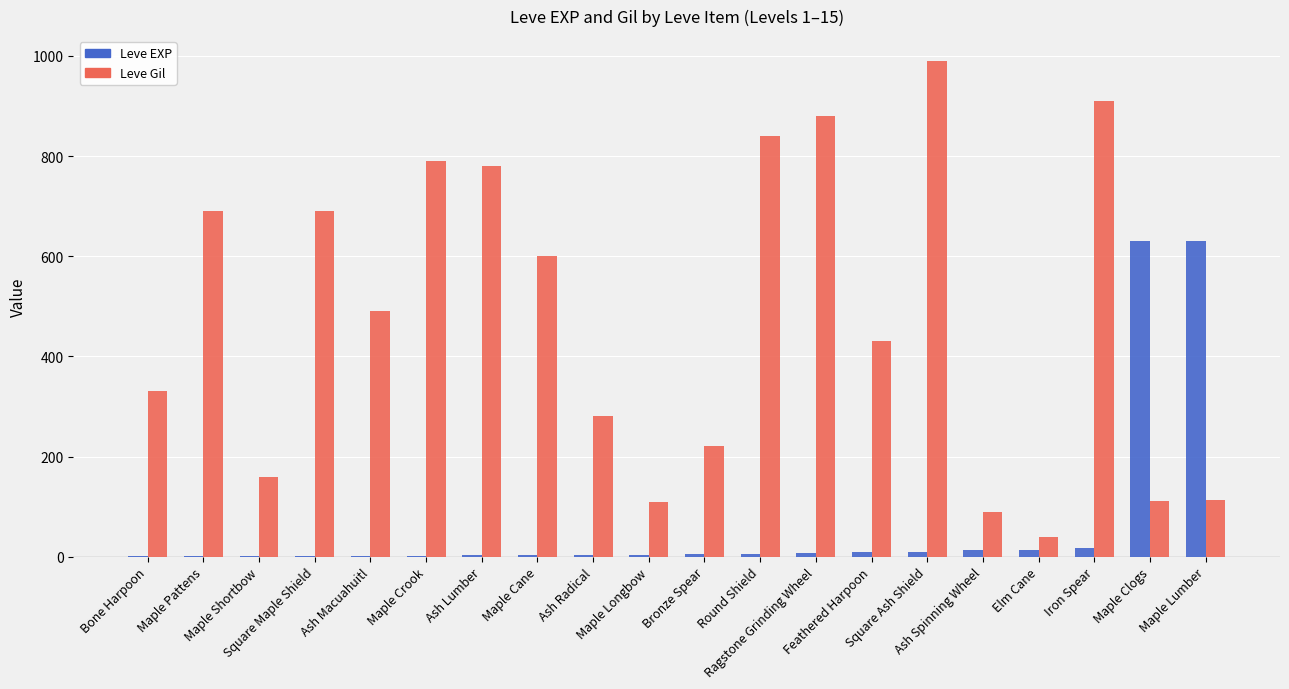

Does the chart contain stacked bars?

No